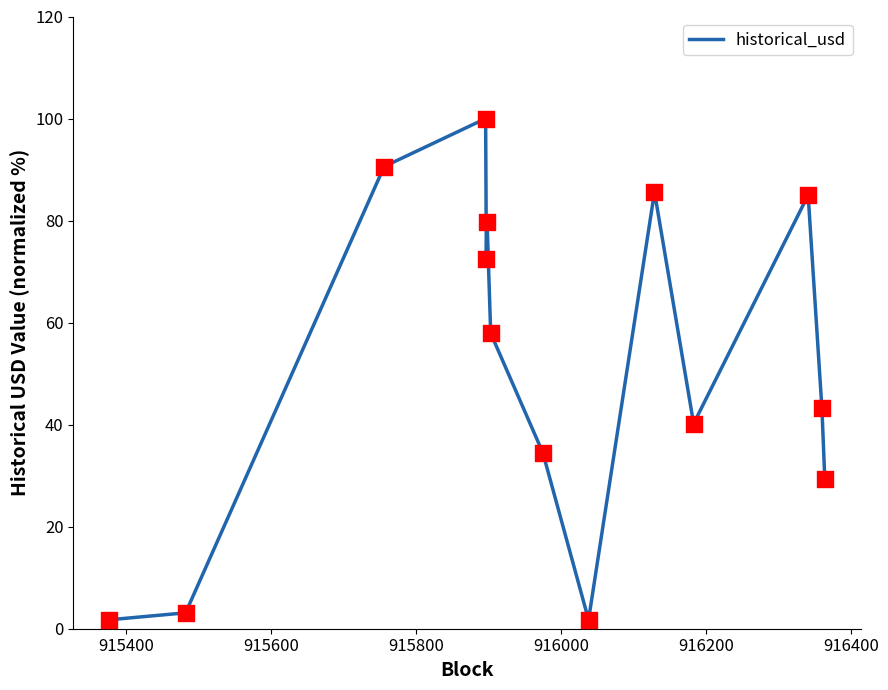

What is the greatest value displayed?

100.0